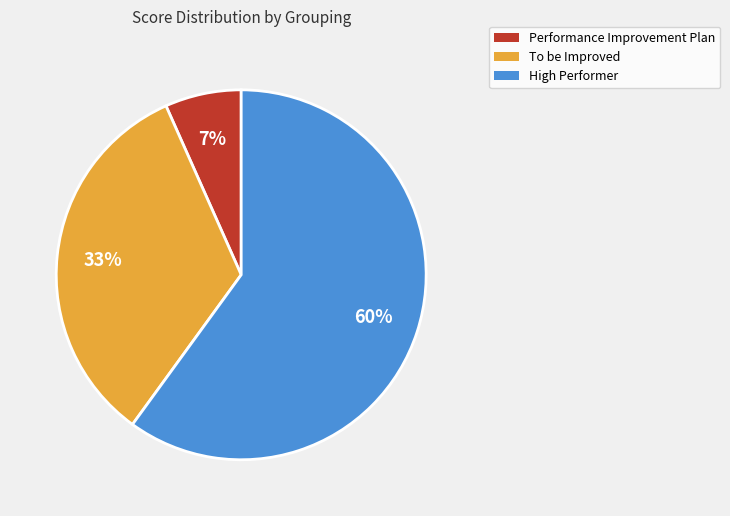

To the nearest percent, what is the difference between the High Performer and Performance Improvement Plan slice percentages?

53%